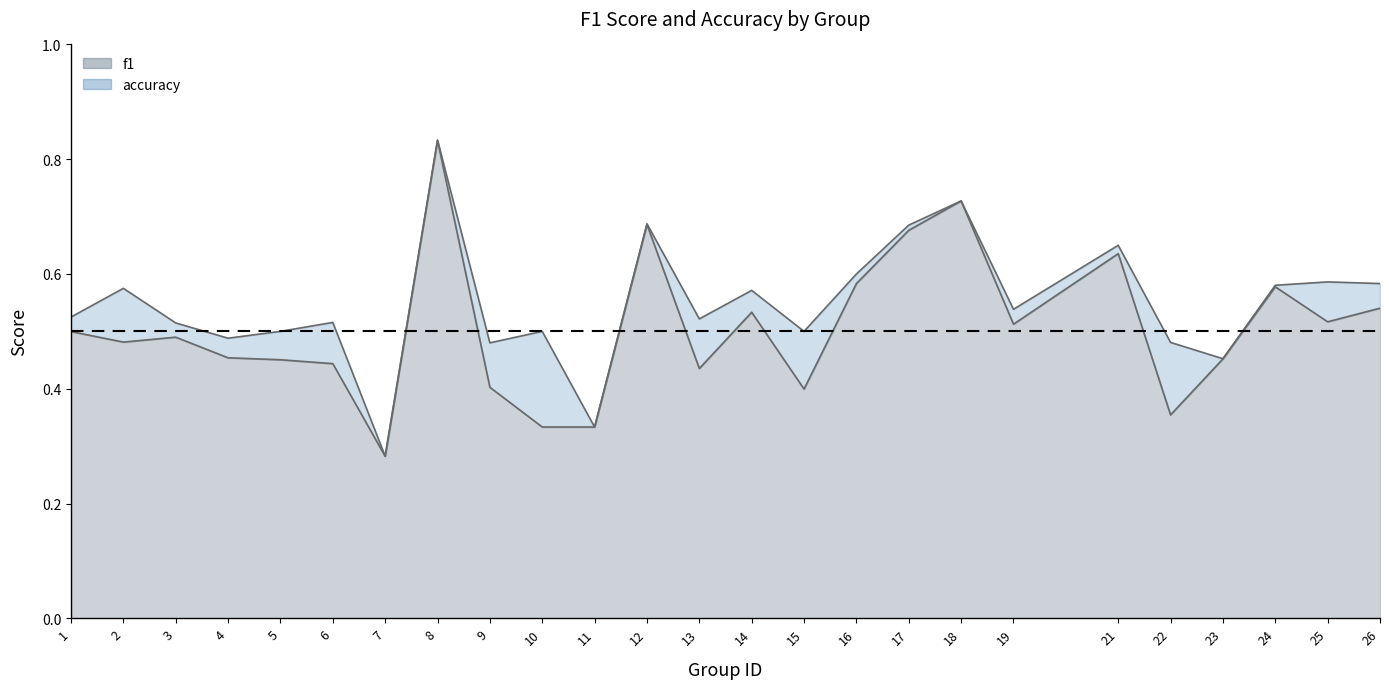

How many lines are shown in the chart?

2